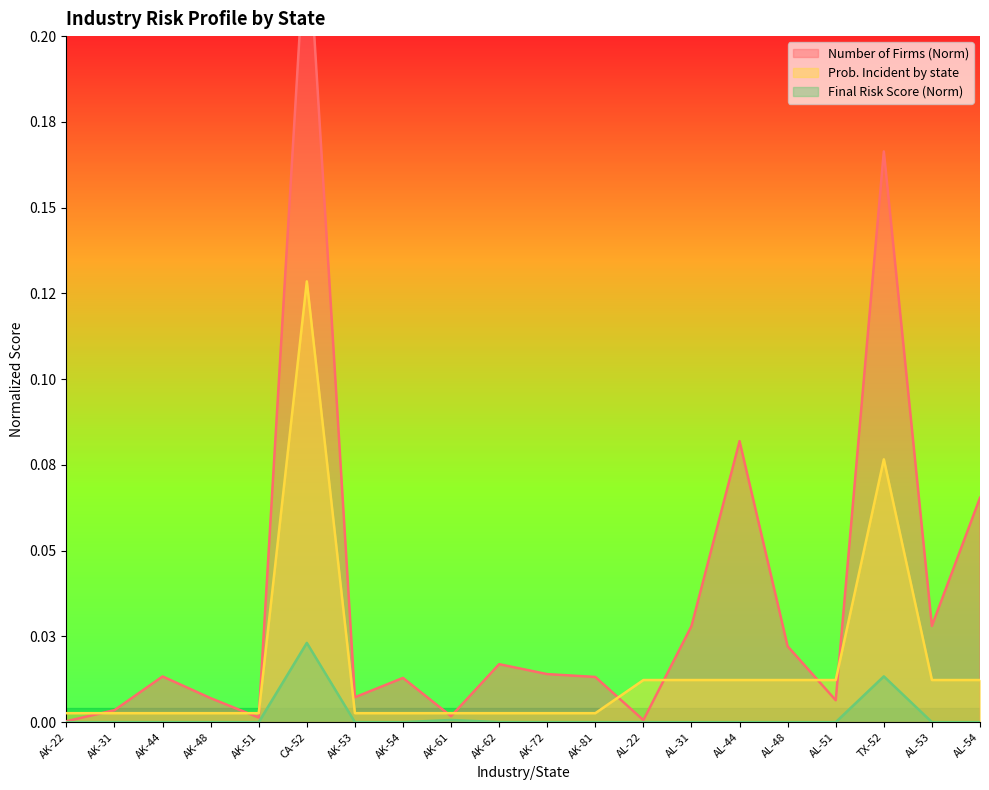

Which series has the largest total across all categories?

Number of Firms (Norm)